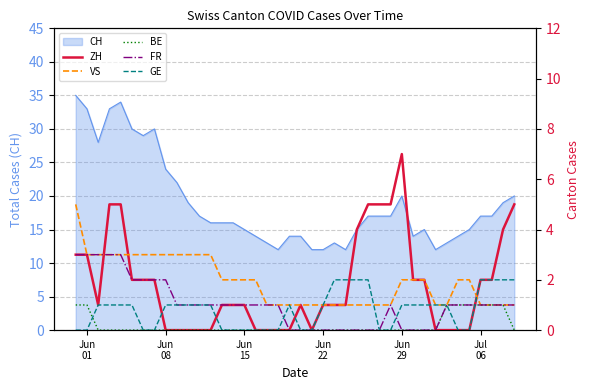

What is the maximum value for CH?

35